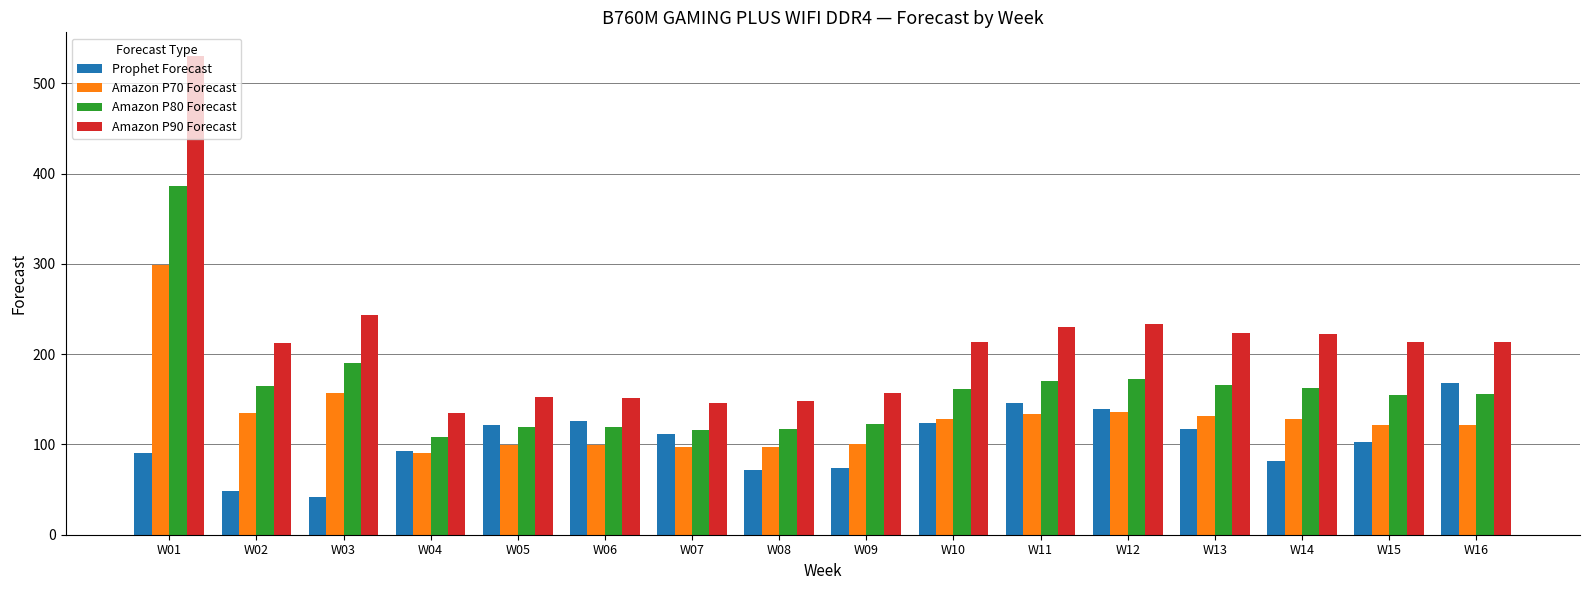

What is the difference between the maximum and minimum values in the Amazon P90 Forecast series?

395.0